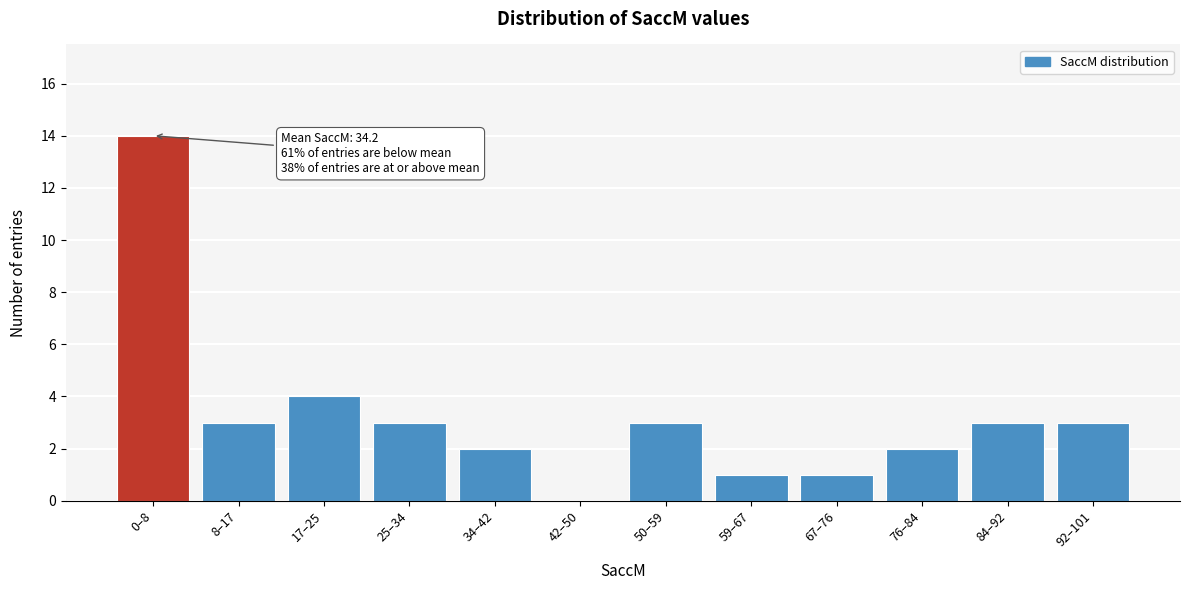

Reading left to right, extract all data points from this chart.

0–8=14	8–17=3	17–25=4	25–34=3	34–42=2	42–50=0	50–59=3	59–67=1	67–76=1	76–84=2	84–92=3	92–101=3